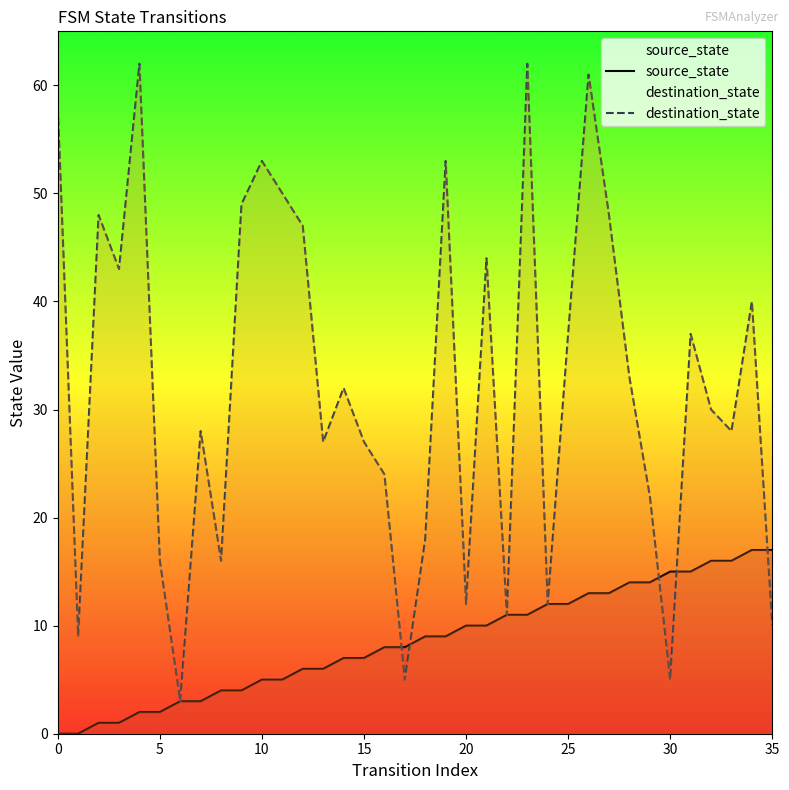

List the series in order of their peak value, lowest first.

source_state, destination_state